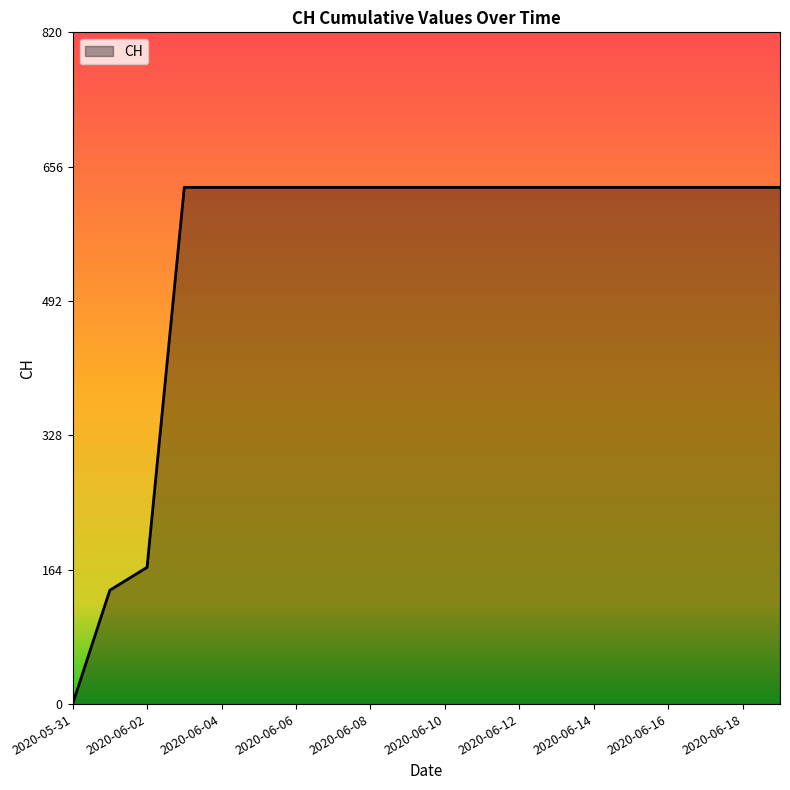

Reading left to right, what are all the values shown in this chart?

0	139	167	631	631	631	631	631	631	631	631	631	631	631	631	631	631	631	631	631